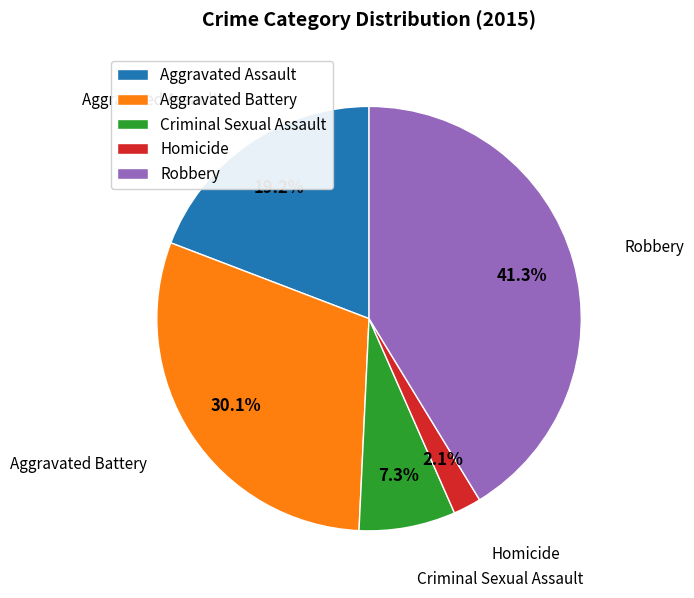

Rank the categories by value from highest to lowest.

Robbery, Aggravated Battery, Aggravated Assault, Criminal Sexual Assault, Homicide